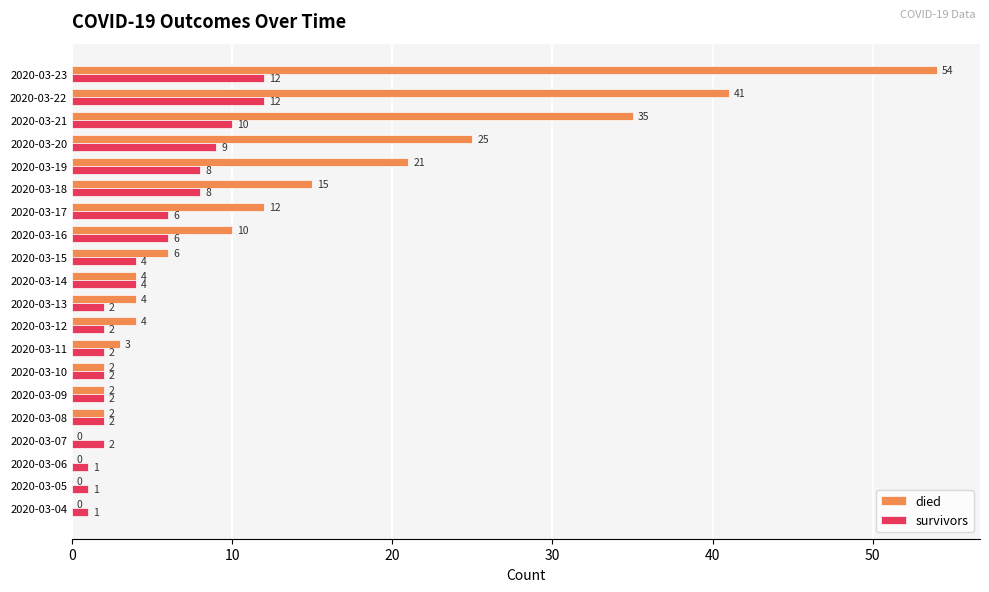

What is the sum of all survivors values?

96